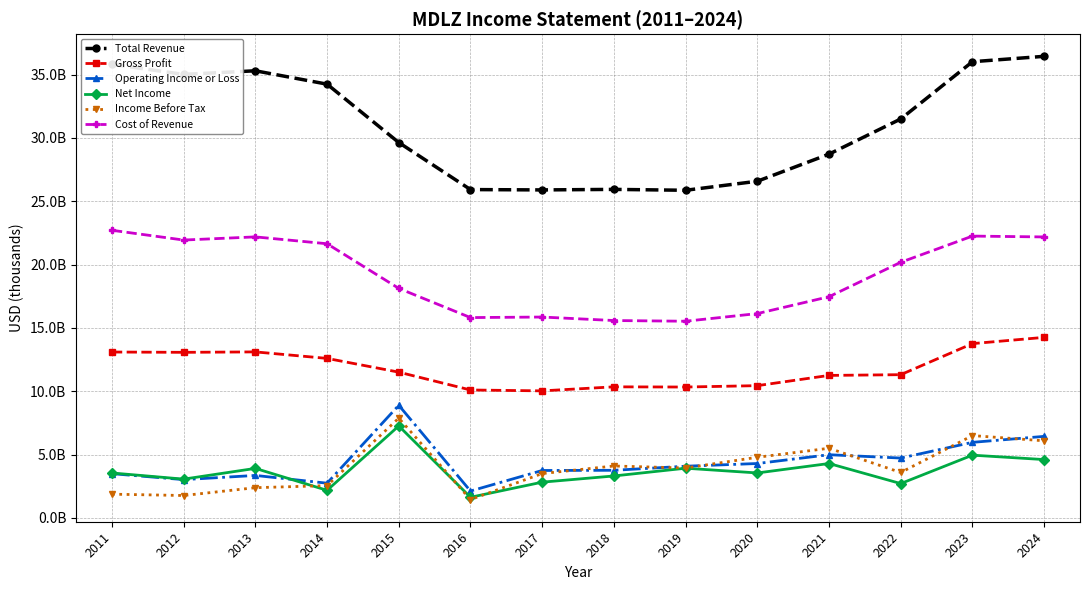

Is this an area chart (filled region under the line)?

No